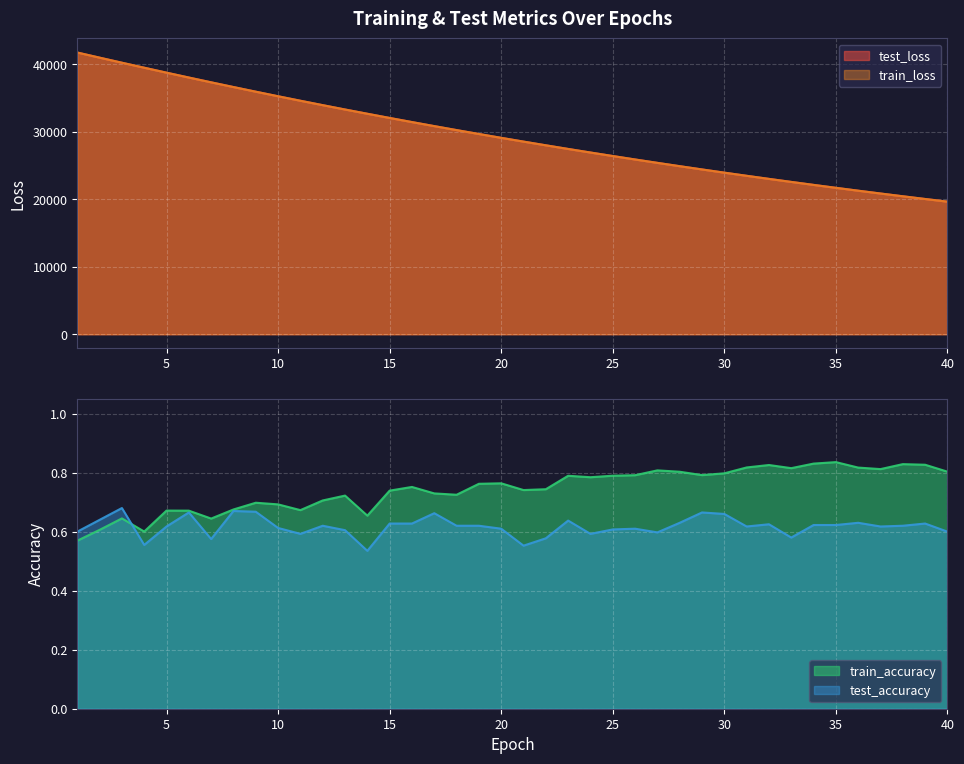

At which label does test_loss reach its peak?

1